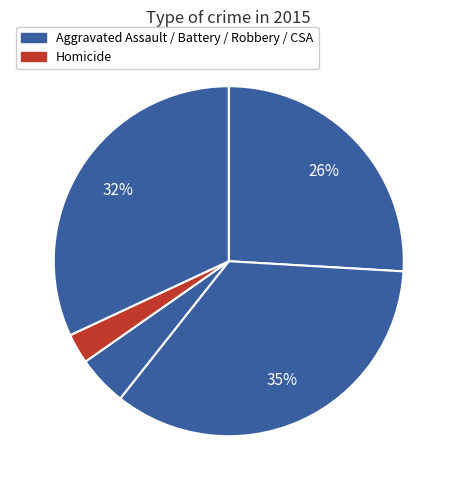

How many slices are in this pie chart?

5